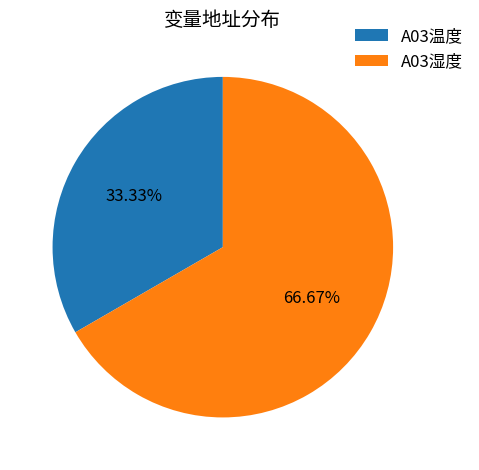

What is the smallest slice in the pie chart?

A03温度